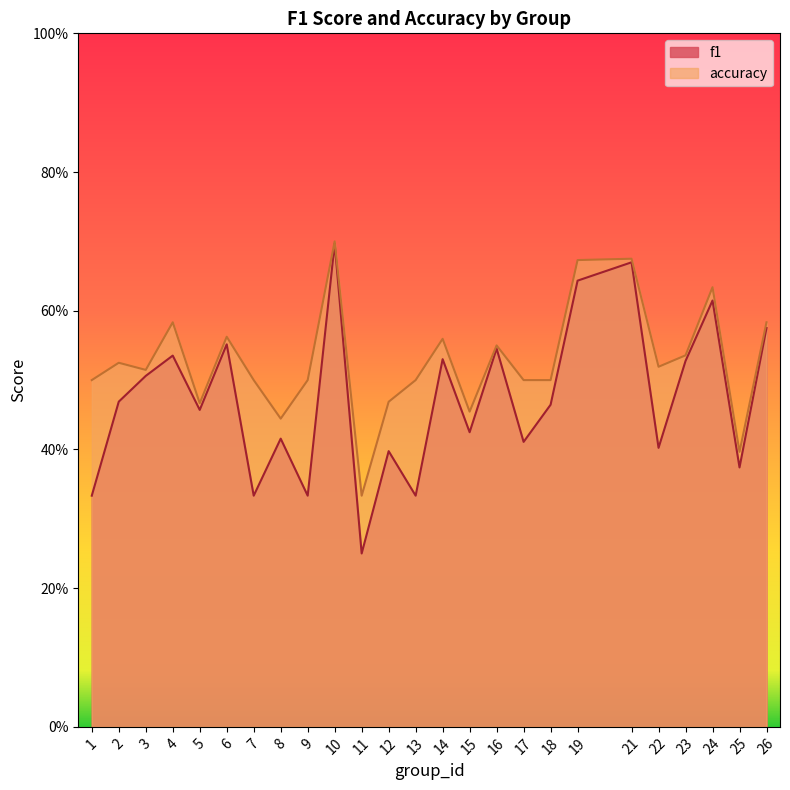

Reading left to right, transcribe all the data shown in this chart.

f1: 1=0.3	2=0.5	3=0.5	4=0.5	5=0.5	6=0.6	7=0.3	8=0.4	9=0.3	10=0.7	11=0.2	12=0.4	13=0.3	14=0.5	15=0.4	16=0.5	17=0.4	18=0.5	19=0.6	21=0.7	22=0.4	23=0.5	24=0.6	25=0.4	26=0.6
accuracy: 1=0.5	2=0.5	3=0.5	4=0.6	5=0.5	6=0.6	7=0.5	8=0.4	9=0.5	10=0.7	11=0.3	12=0.5	13=0.5	14=0.6	15=0.5	16=0.6	17=0.5	18=0.5	19=0.7	21=0.7	22=0.5	23=0.5	24=0.6	25=0.4	26=0.6